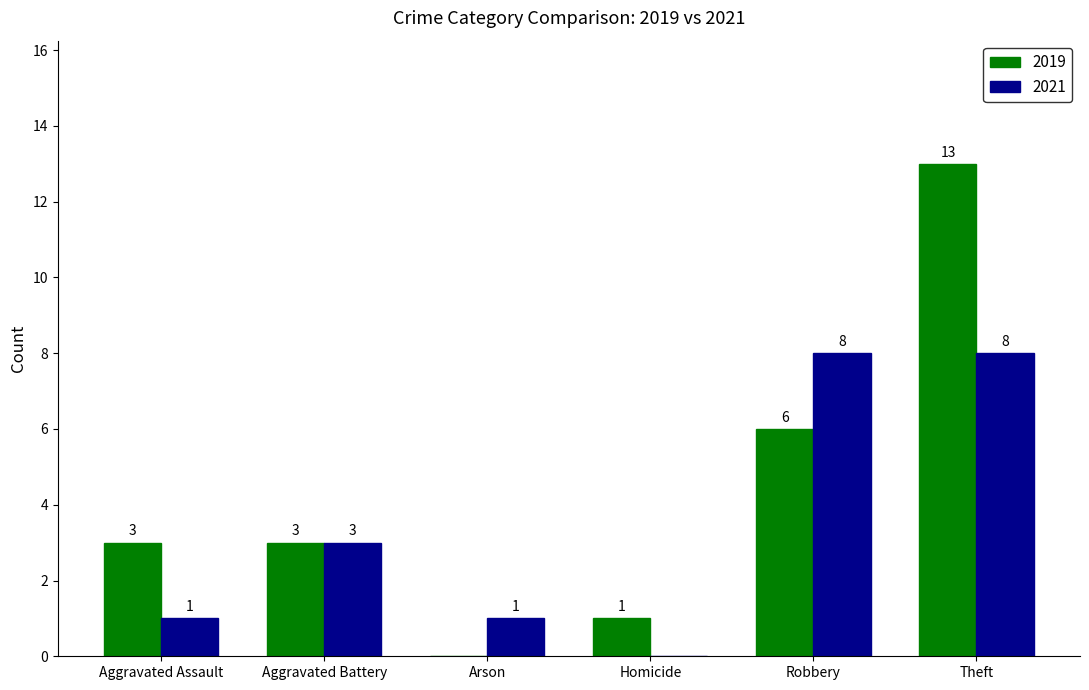

What is the sum of all 2021 values?

21